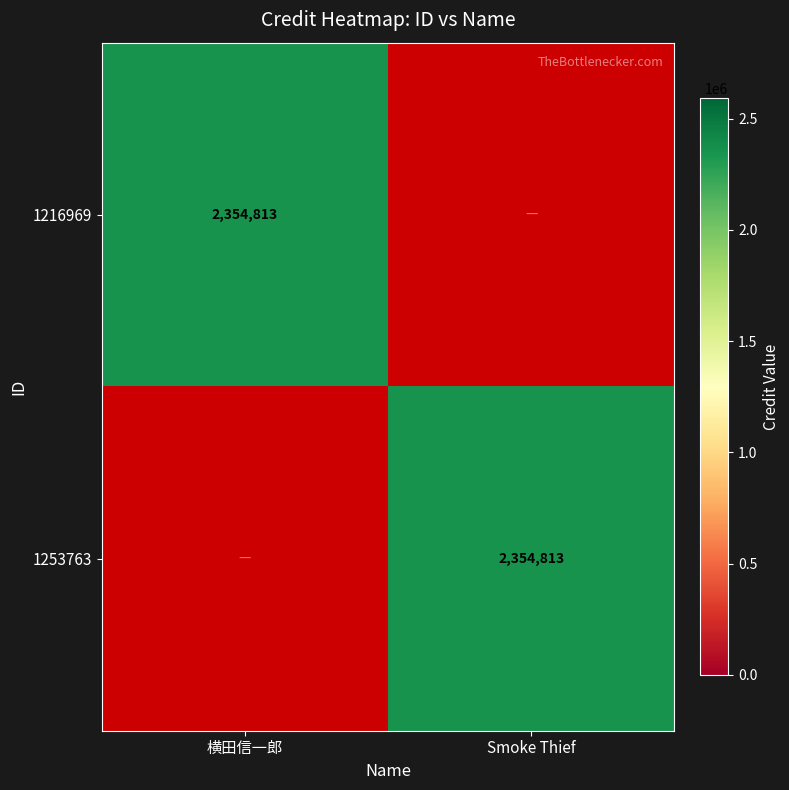

Is it true that 1216969 equals 1464857 at 横田信一郎?

False